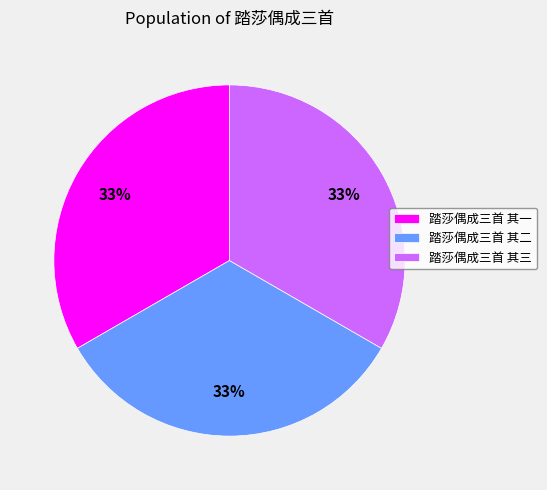

Combined, do 踏莎偶成三首 其二 and 踏莎偶成三首 其一 account for over 50%?

Yes